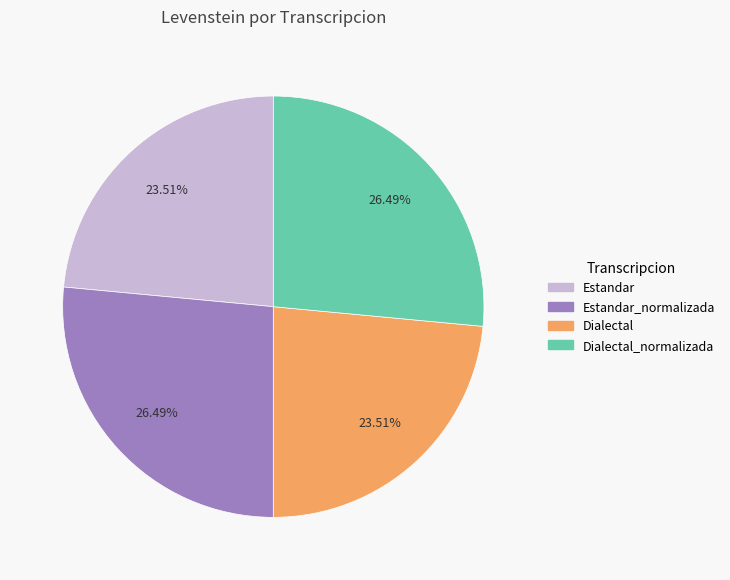

Is there a majority slice in this chart?

No